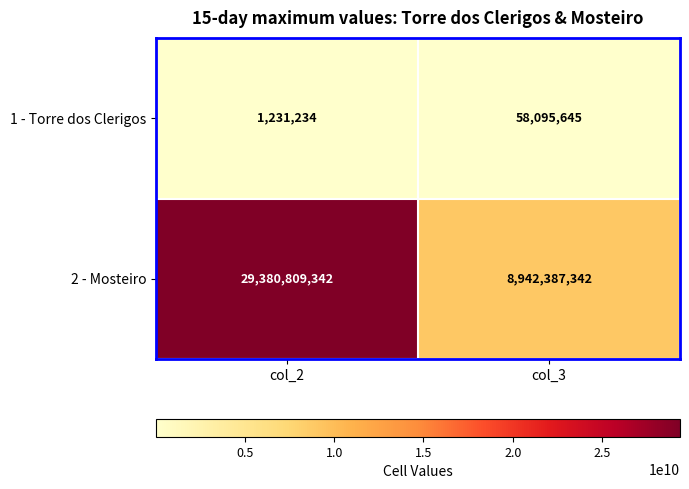

The value of 1 - Torre dos Clerigos at col_2 is 583976. True or false?

False